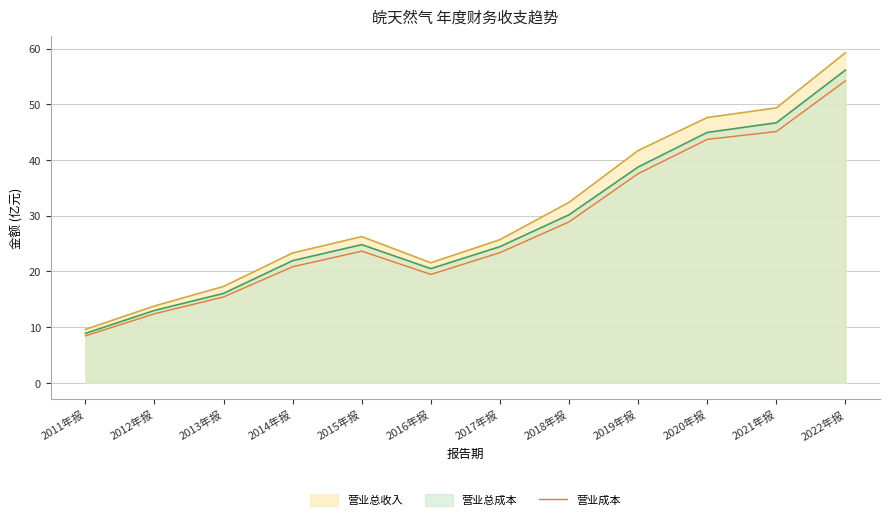

List the labels in order of value, smallest first.

2011年报, 2012年报, 2013年报, 2016年报, 2014年报, 2017年报, 2015年报, 2018年报, 2019年报, 2020年报, 2021年报, 2022年报